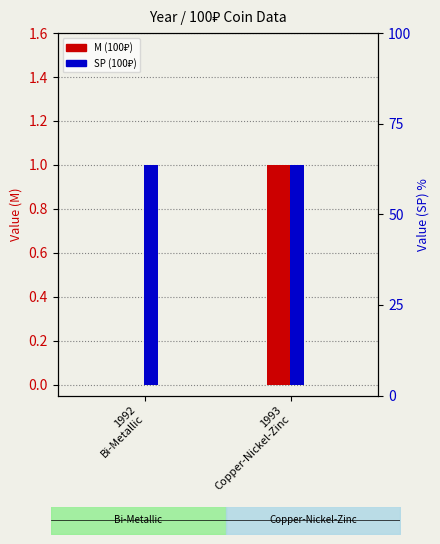

Reading left to right, transcribe all the data shown in this chart.

M (100₽): 0	1
SP (100₽): 1	1